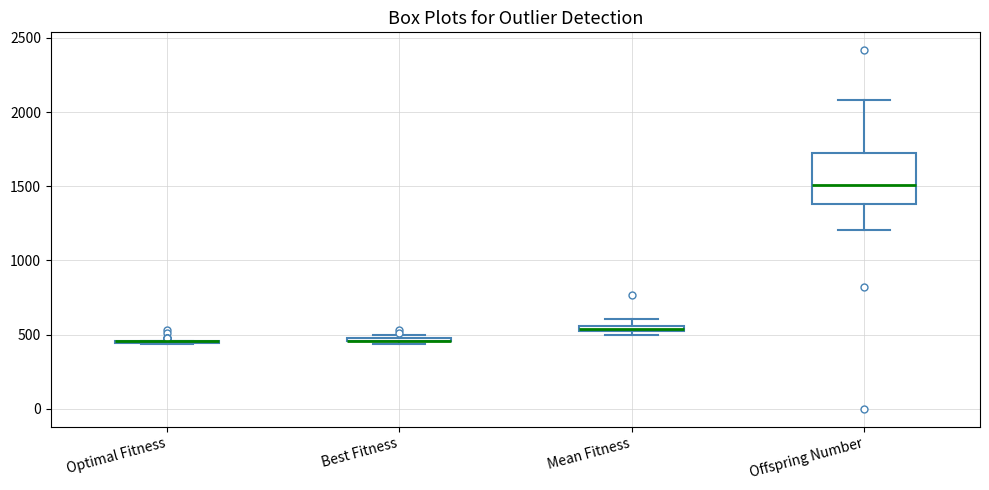

Where is the lower edge of the box for Best Fitness on the y-axis? The values are not printed on the chart, so give them approximately, as read against the axis.

450